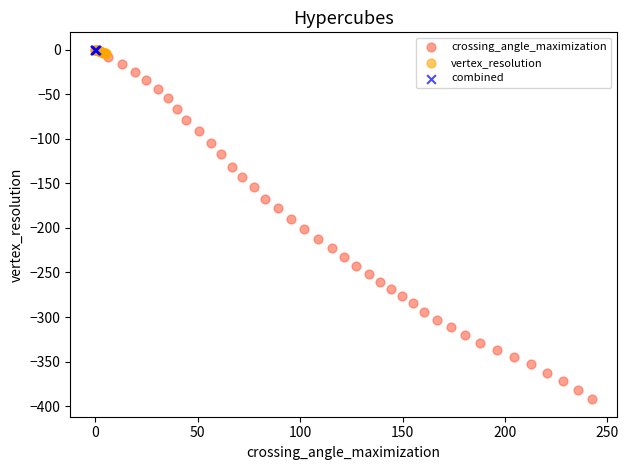

Which series has the largest Y range (max minus min)?

crossing_angle_maximization